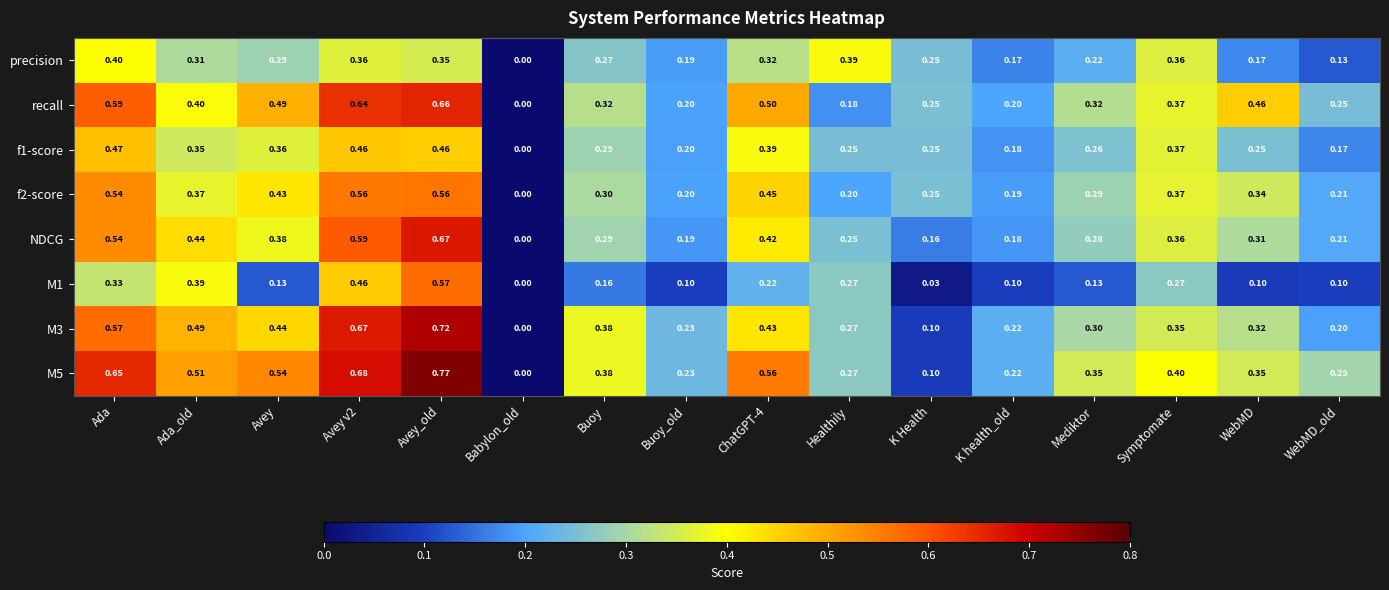

At which label does f2-score reach its minimum?

Babylon_old